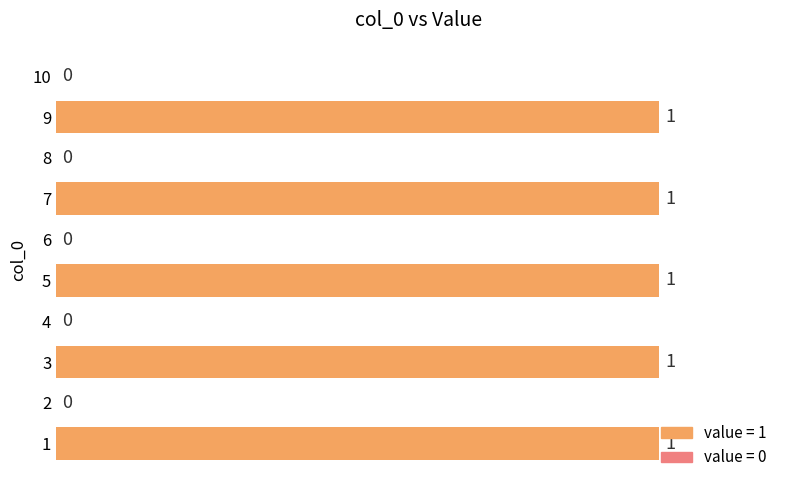

Between 9 and 4, which is larger?

9